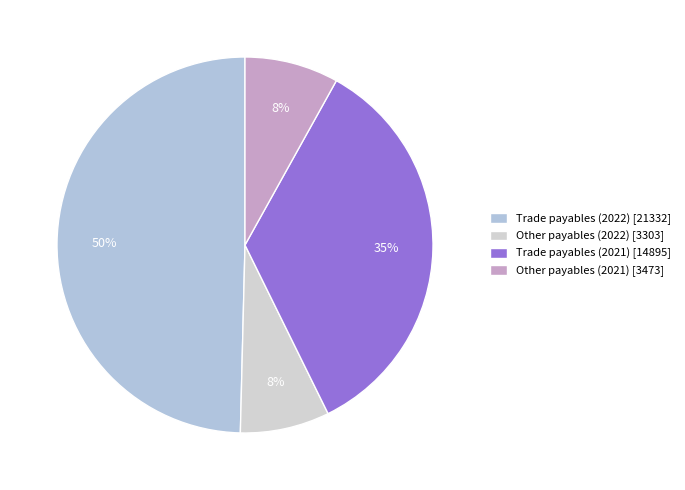

What is the ratio of the value at Other payables (2022) to the value at Other payables (2021)?

1.0